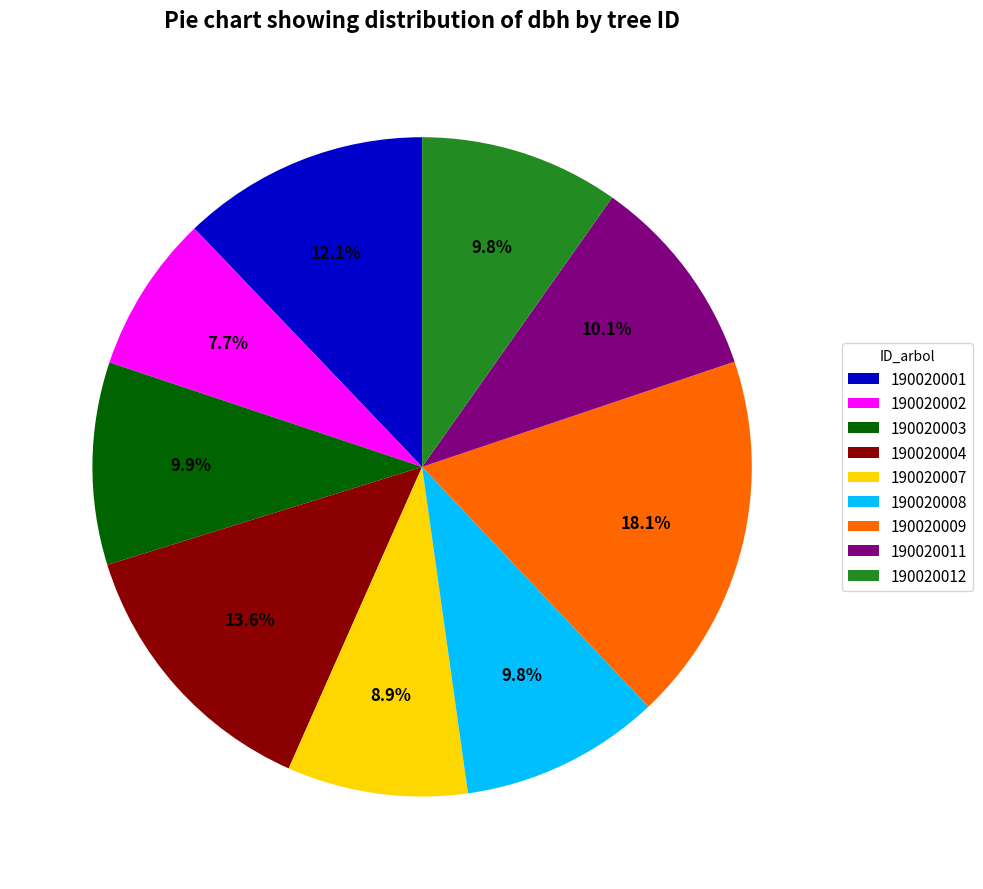

To the nearest percent, what portion does 190020011 represent?

10%